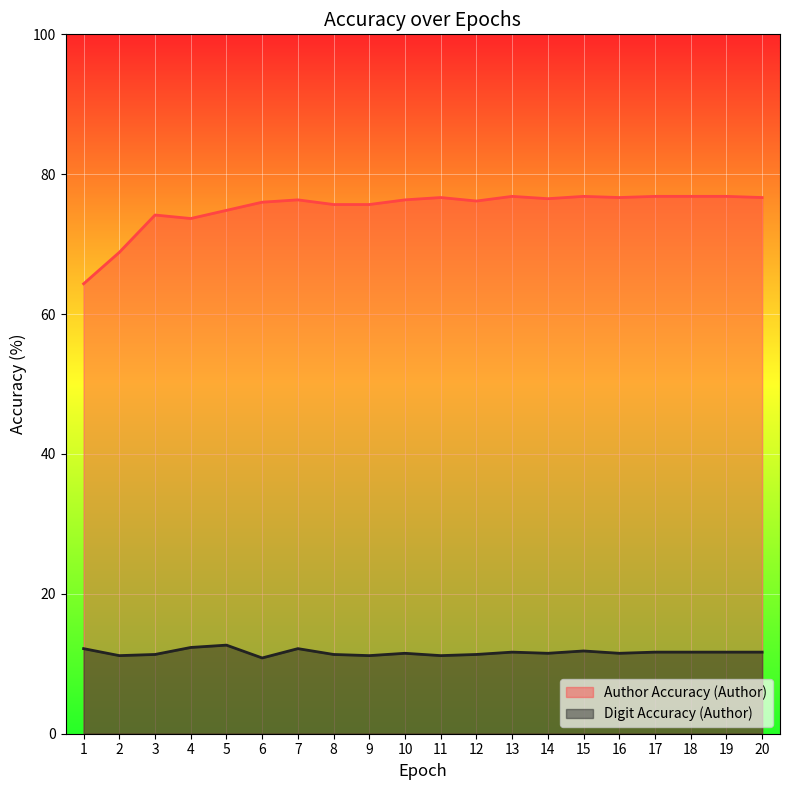

Rank the series at 4 from lowest to highest value.

Digit Accuracy (Author), Author Accuracy (Author)